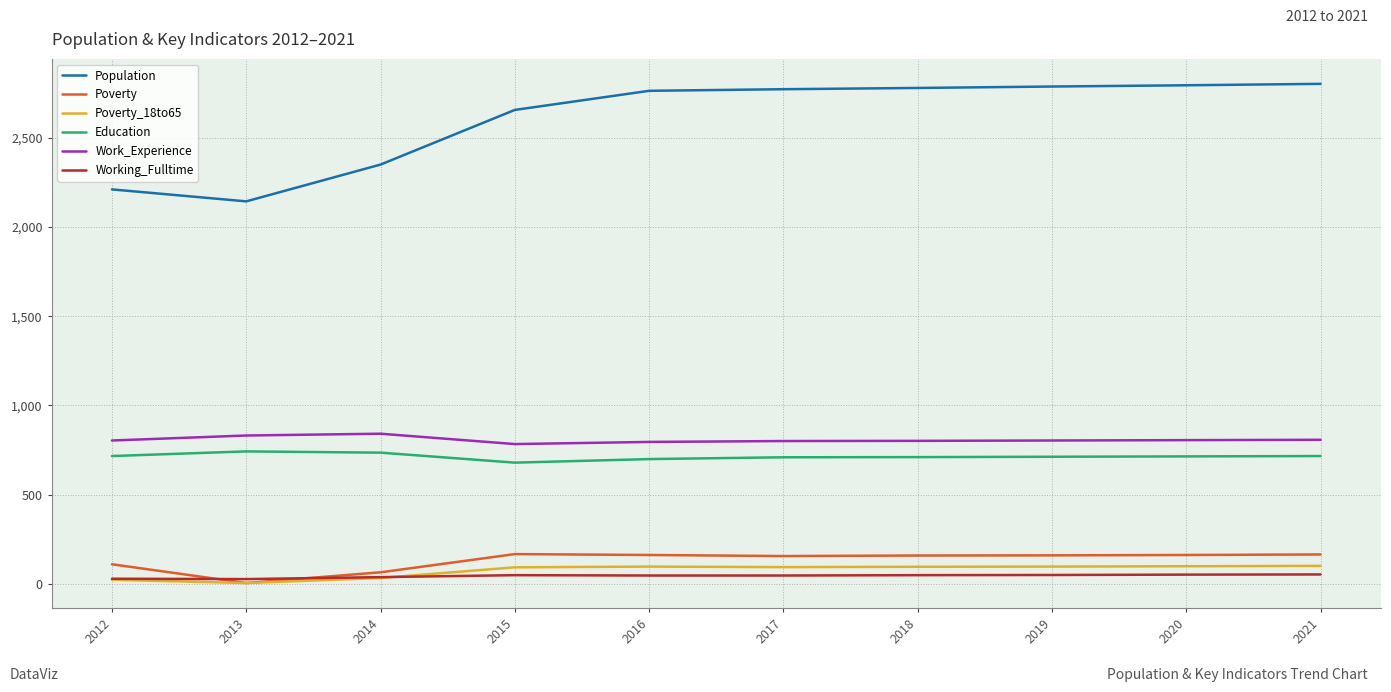

Is it true that Work_Experience equals 300 at 2016?

False